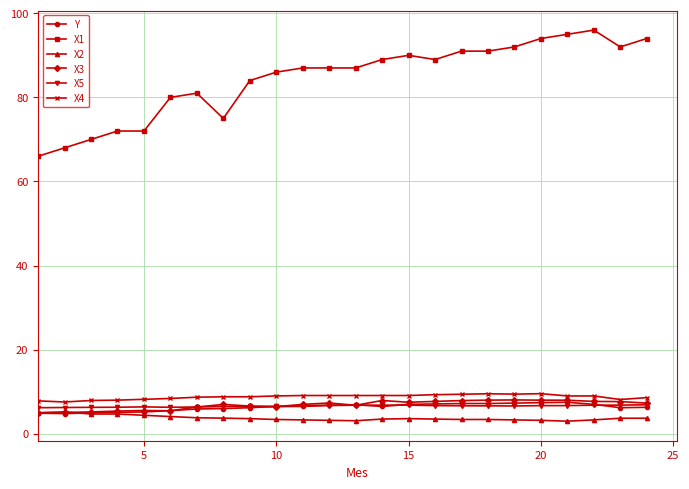

How many lines are shown in the chart?

6